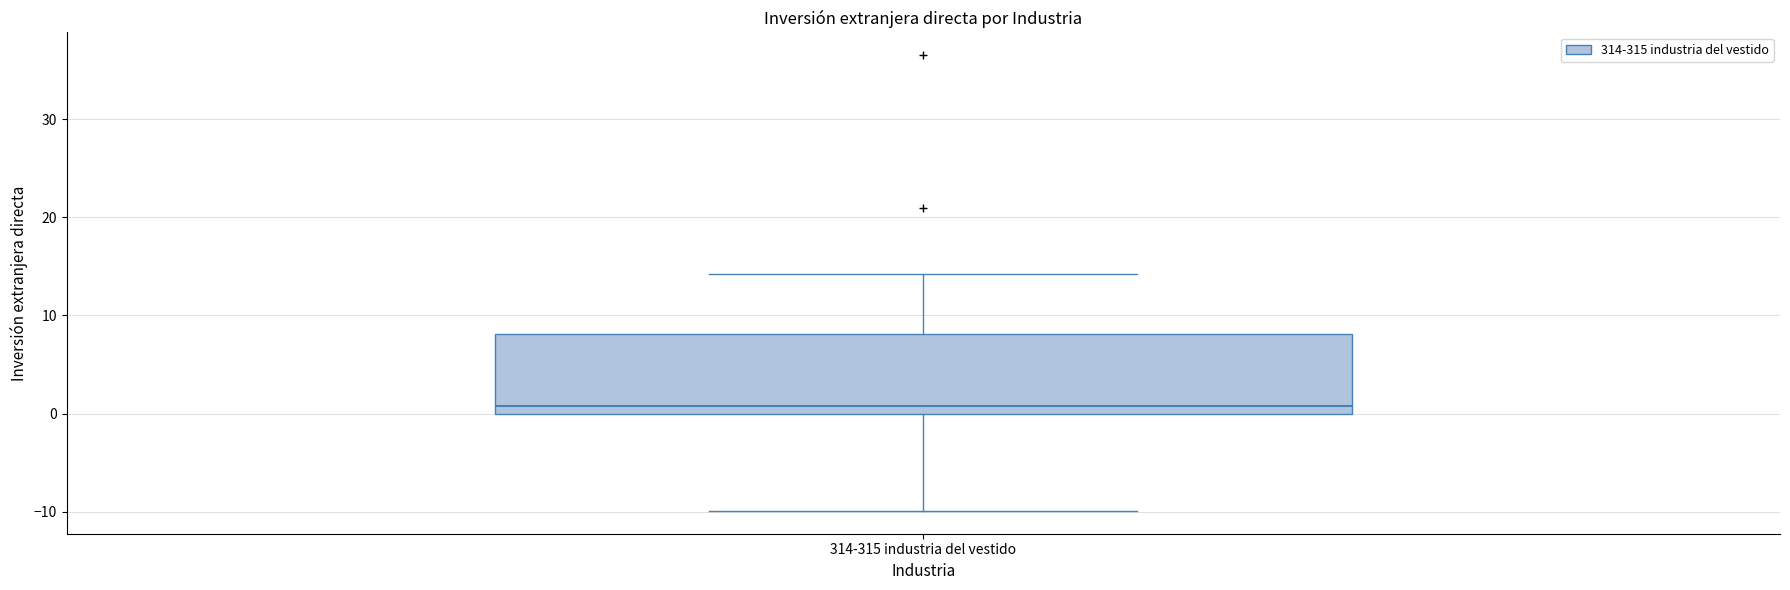

Transcribe this box plot: give where the median line is, the range the box spans, and where the two whiskers end, as read against the y-axis. The values are not printed on the chart, so give them approximately, as read against the axis.

median 1, box 0 to 8, whiskers -10 to 14